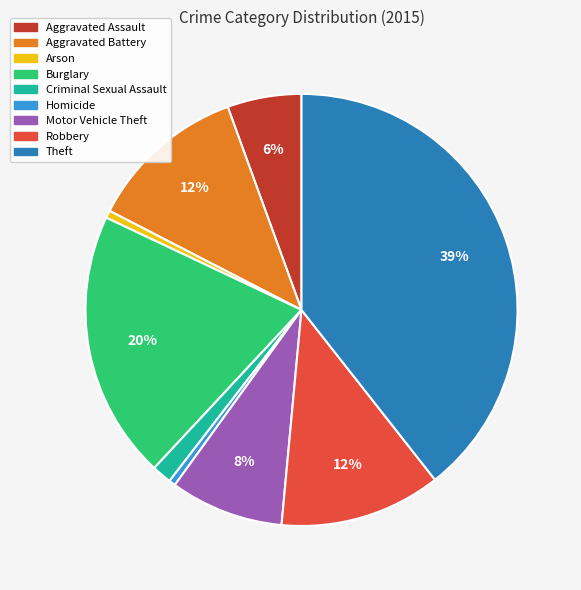

What percentage is the Aggravated Assault slice, to the nearest percent?

6%